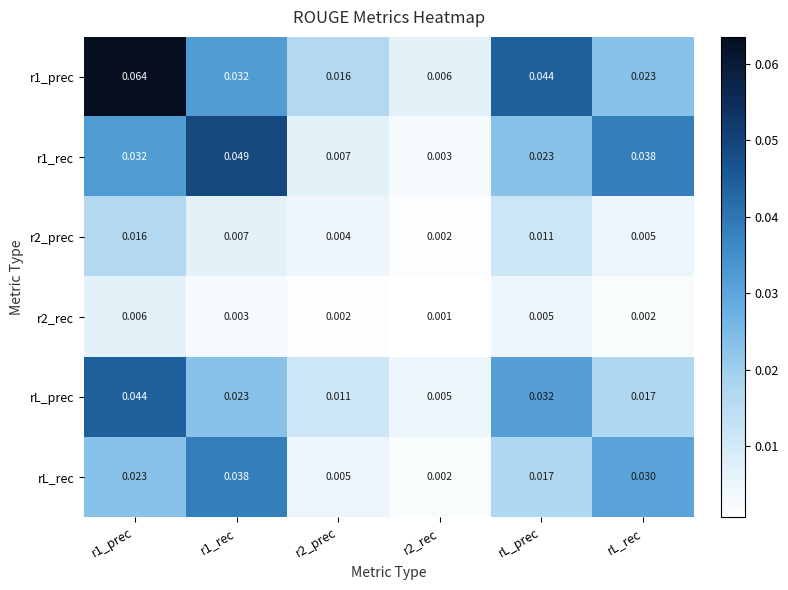

Reading right to left, list all the values displayed in this chart.

r1_prec: rL_rec=0.0	rL_prec=0.0	r2_rec=0.0	r2_prec=0.0	r1_rec=0.0	r1_prec=0.1
r1_rec: rL_rec=0.0	rL_prec=0.0	r2_rec=0.0	r2_prec=0.0	r1_rec=0.0	r1_prec=0.0
r2_prec: rL_rec=0.0	rL_prec=0.0	r2_rec=0.0	r2_prec=0.0	r1_rec=0.0	r1_prec=0.0
r2_rec: rL_rec=0.0	rL_prec=0.0	r2_rec=0.0	r2_prec=0.0	r1_rec=0.0	r1_prec=0.0
rL_prec: rL_rec=0.0	rL_prec=0.0	r2_rec=0.0	r2_prec=0.0	r1_rec=0.0	r1_prec=0.0
rL_rec: rL_rec=0.0	rL_prec=0.0	r2_rec=0.0	r2_prec=0.0	r1_rec=0.0	r1_prec=0.0